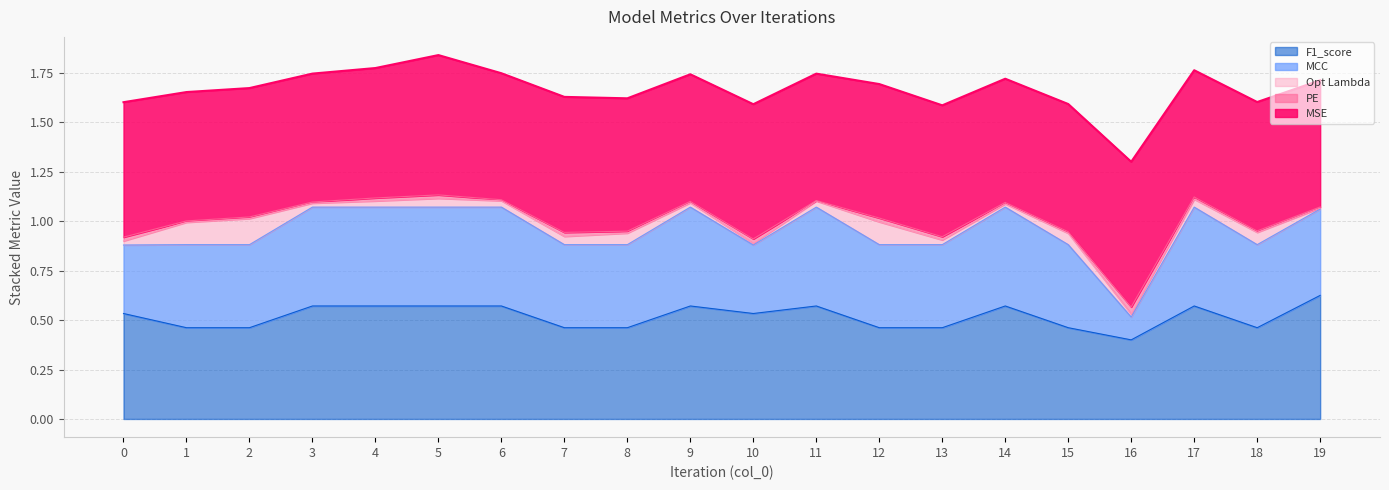

True or false: MSE and Opt Lambda cross at least once.

False